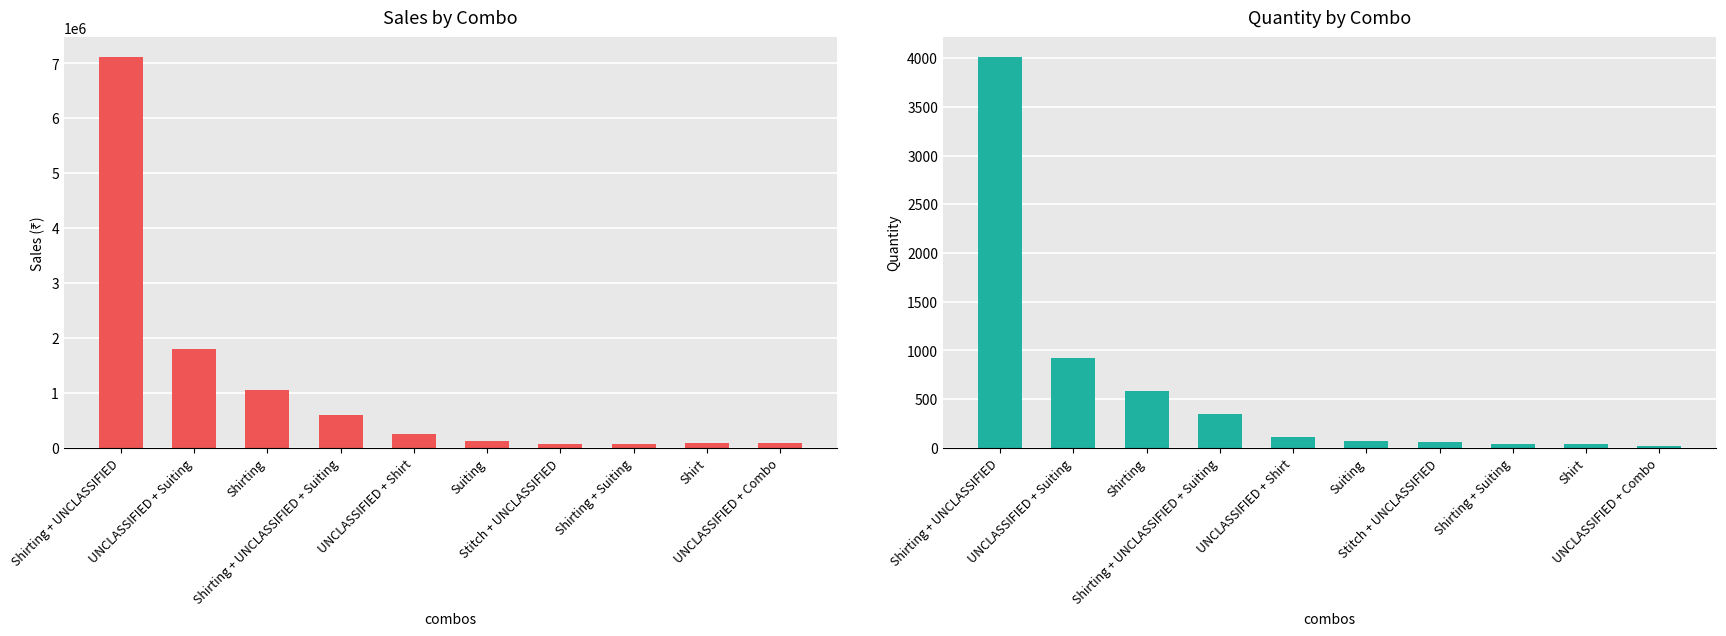

How many data points in qty are less than 115?

5